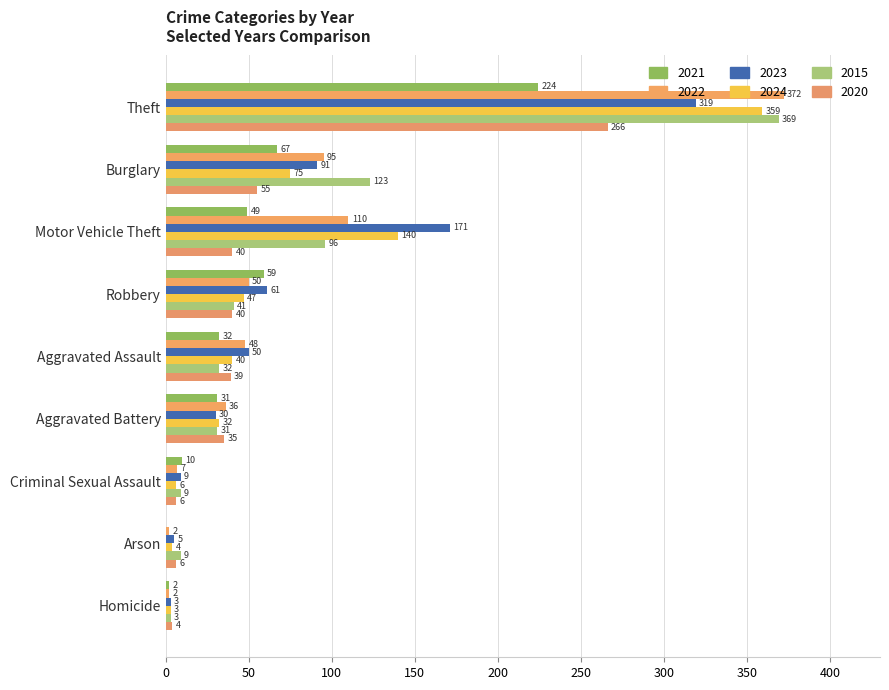

Which series changed the most between Motor Vehicle Theft and Homicide?

2023